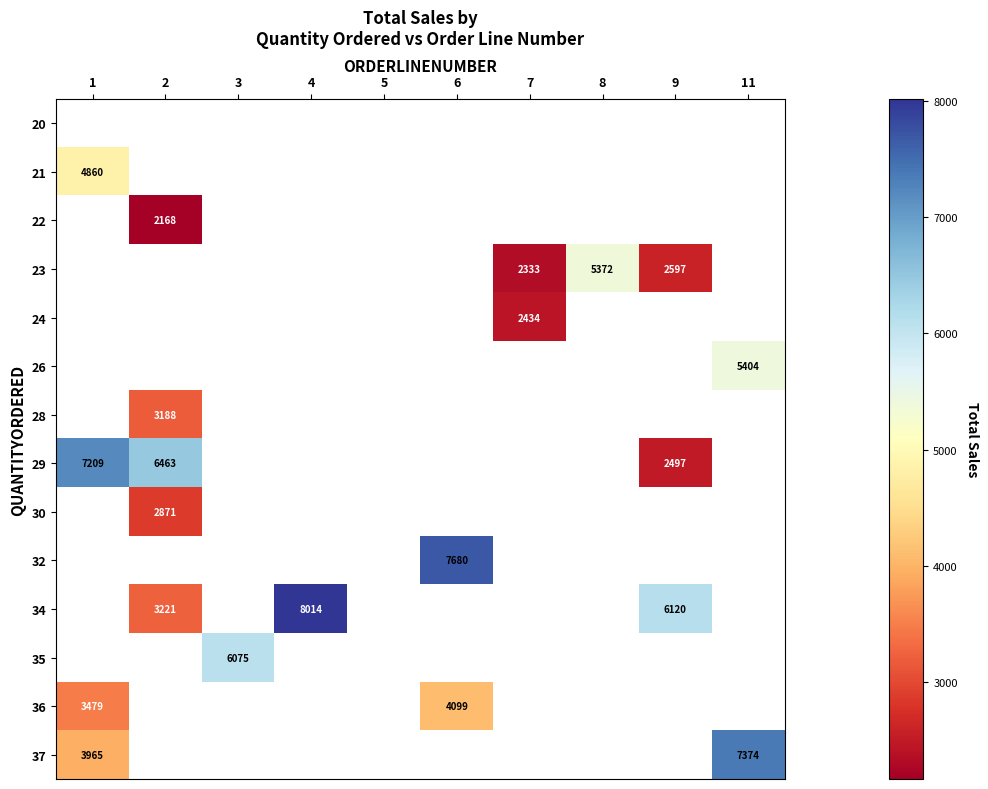

At which category does the chart reach its peak across all series?

4